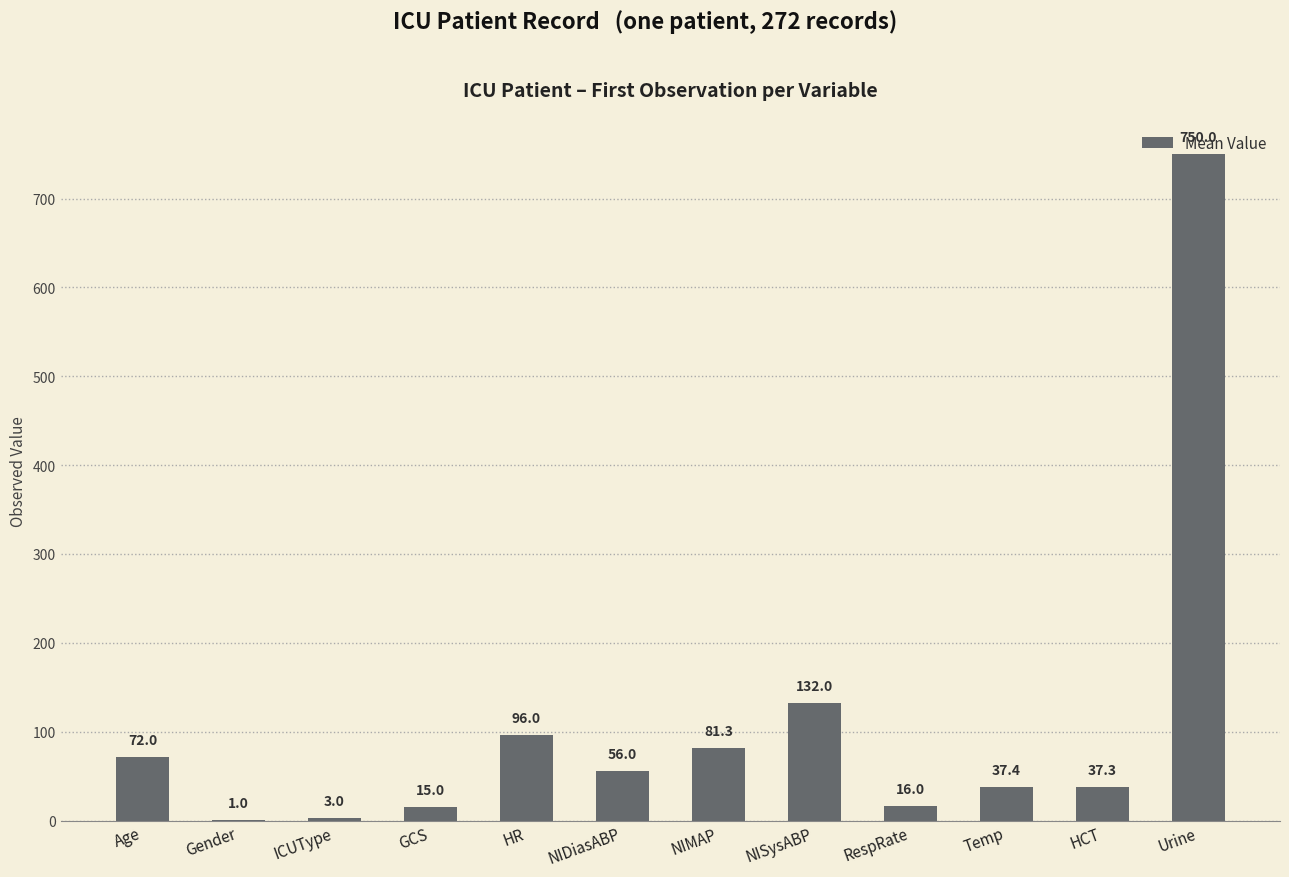

What is the sum of all values?

1297.0